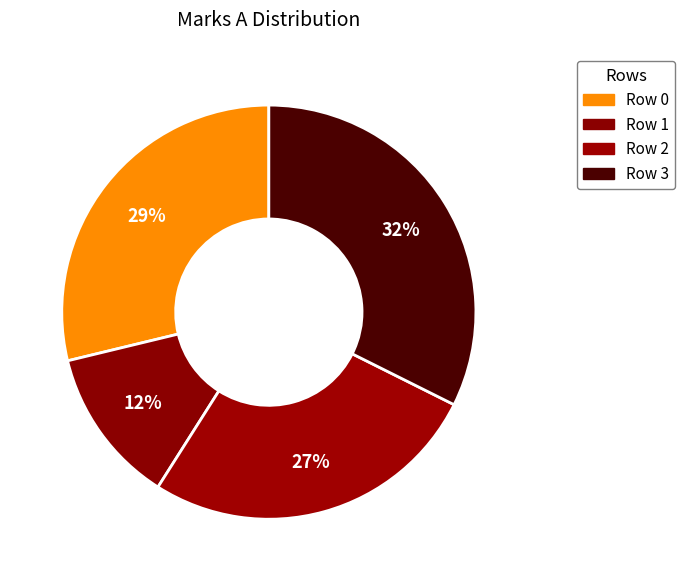

To the nearest percent, what portion does Row 2 represent?

27%